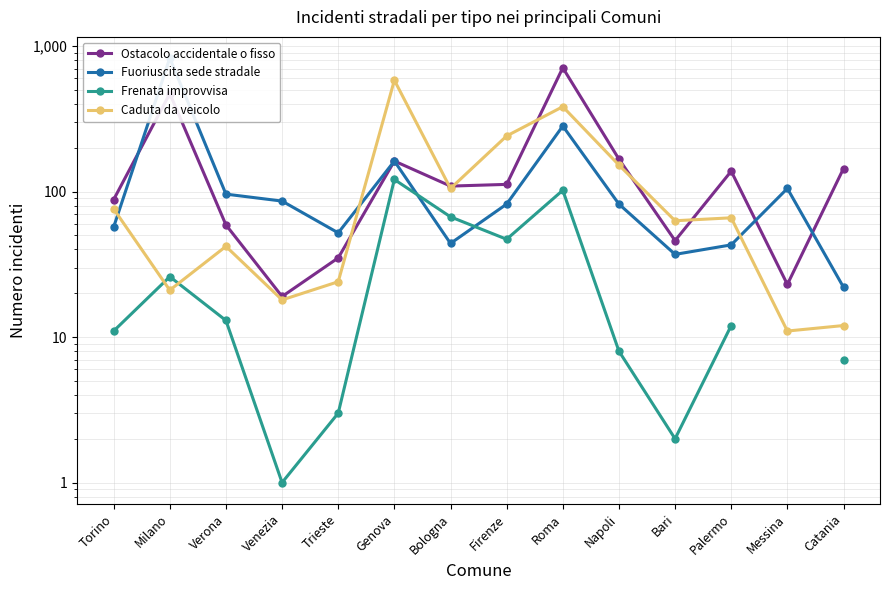

Which series changed the most between Torino and Palermo?

Ostacolo accidentale o fisso